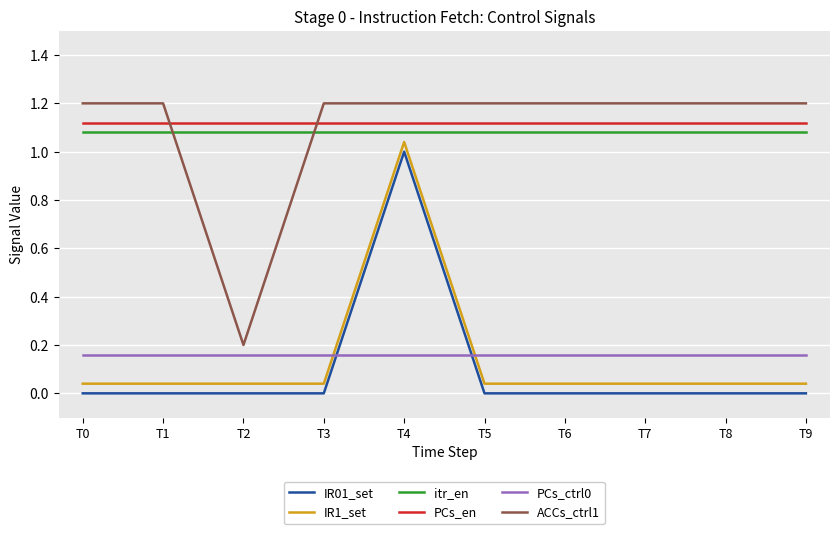

What is the difference between the highest and lowest values at T3?

1.2